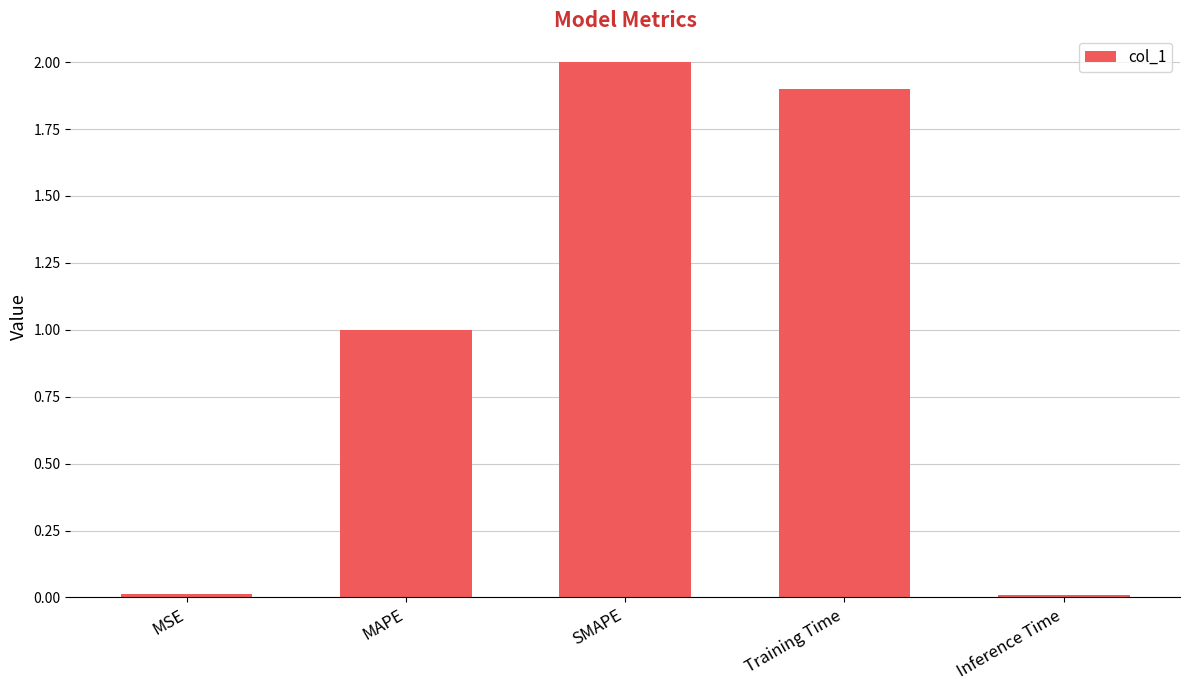

Is it true that the value at MSE is 0.0?

True